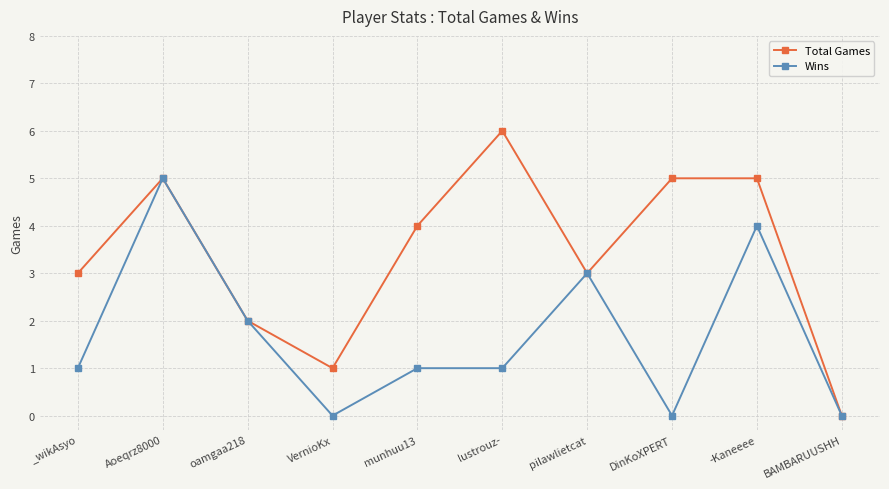

Reading left to right, list all the values displayed in this chart.

Total Games: _wikAsyo=3	Aoeqrz8000=5	oamgaa218=2	VernioKx=1	munhuu13=4	lustrouz-=6	pilawlietcat=3	DinKoXPERT=5	-Kaneeee=5	BAMBARUUSHH=0
Wins: _wikAsyo=1	Aoeqrz8000=5	oamgaa218=2	VernioKx=0	munhuu13=1	lustrouz-=1	pilawlietcat=3	DinKoXPERT=0	-Kaneeee=4	BAMBARUUSHH=0